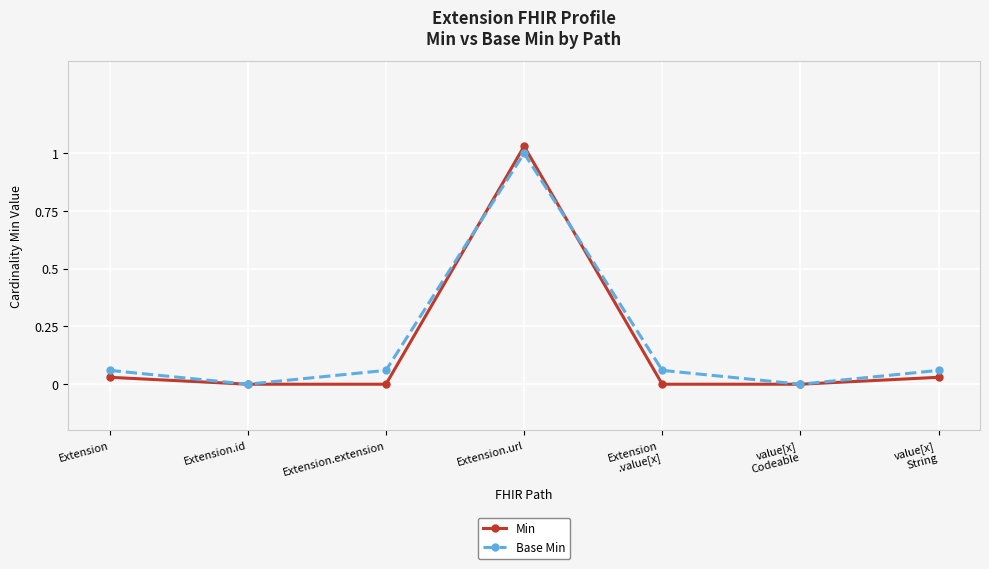

The Min series shows 0.0 at Extension. True or false?

True